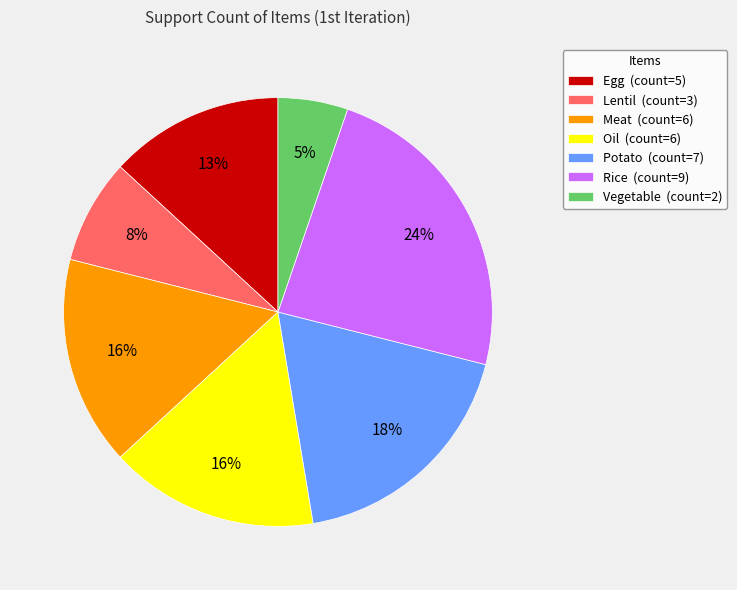

Does Potato account for over 50% of the chart?

No